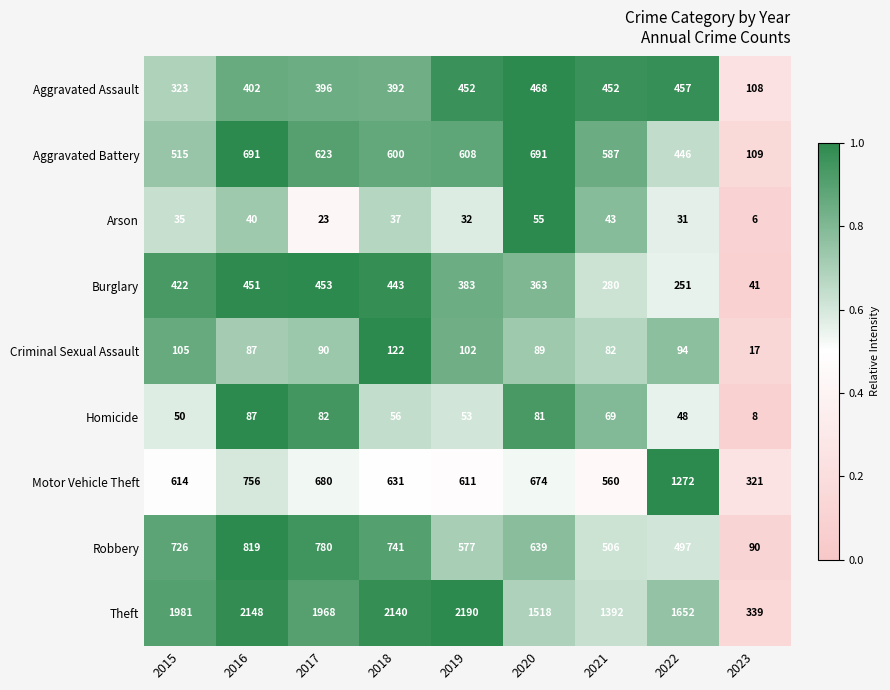

What is the difference between the second highest and minimum values in the Homicide series?

74